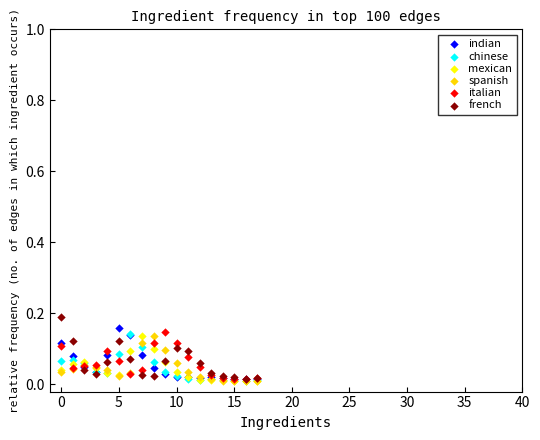

Which series reaches the maximum Y coordinate?

french